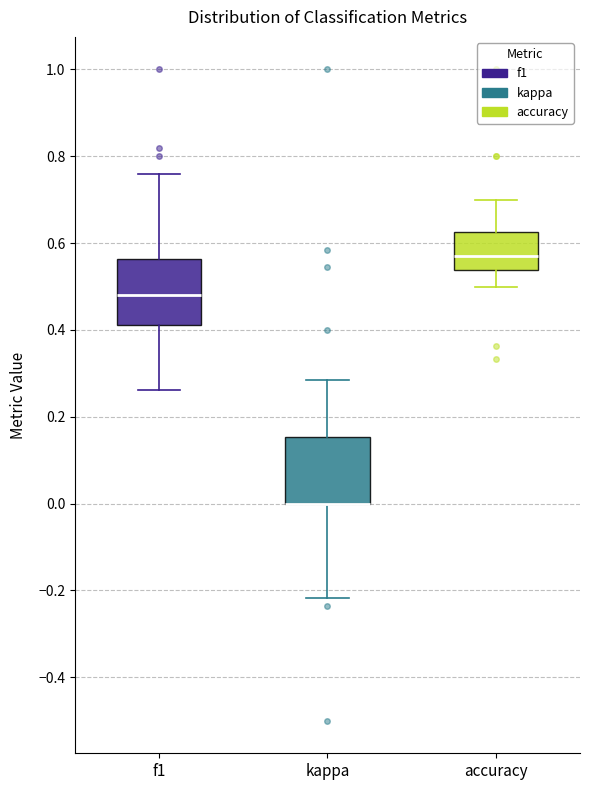

Reading left to right, transcribe this box plot: for each box, give where its median line is, the range the box spans, and where its two whiskers end, as read against the y-axis. The values are not printed on the chart, so give them approximately, as read against the axis.

f1: median 0.48, box 0.42 to 0.56, whiskers 0.26 to 0.76
kappa: median 0.00 (drawn on the box's lower edge), box 0.00 to 0.16, whiskers -0.22 to 0.28
accuracy: median 0.58, box 0.54 to 0.62, whiskers 0.50 to 0.70